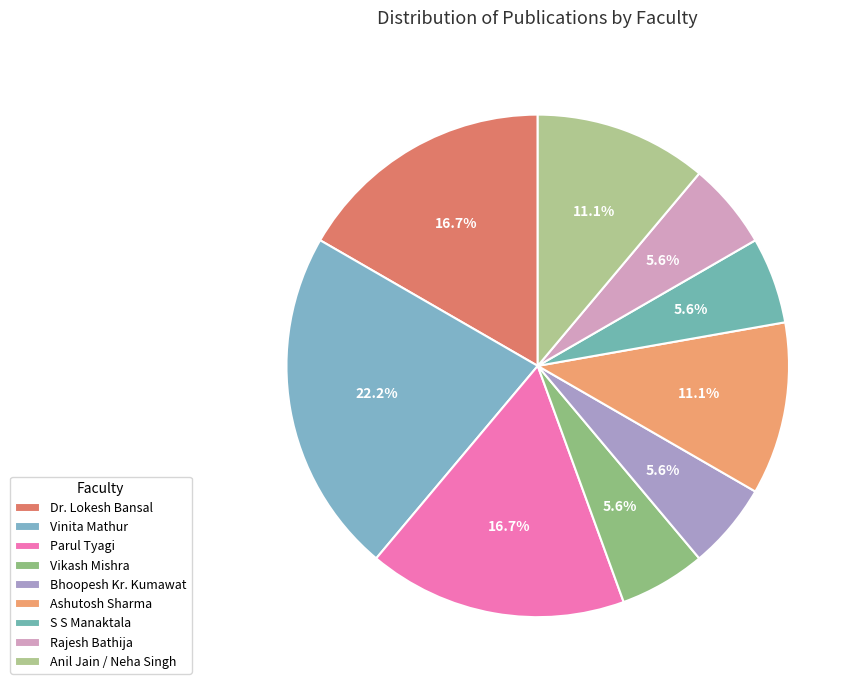

Is there a majority slice in this chart?

No